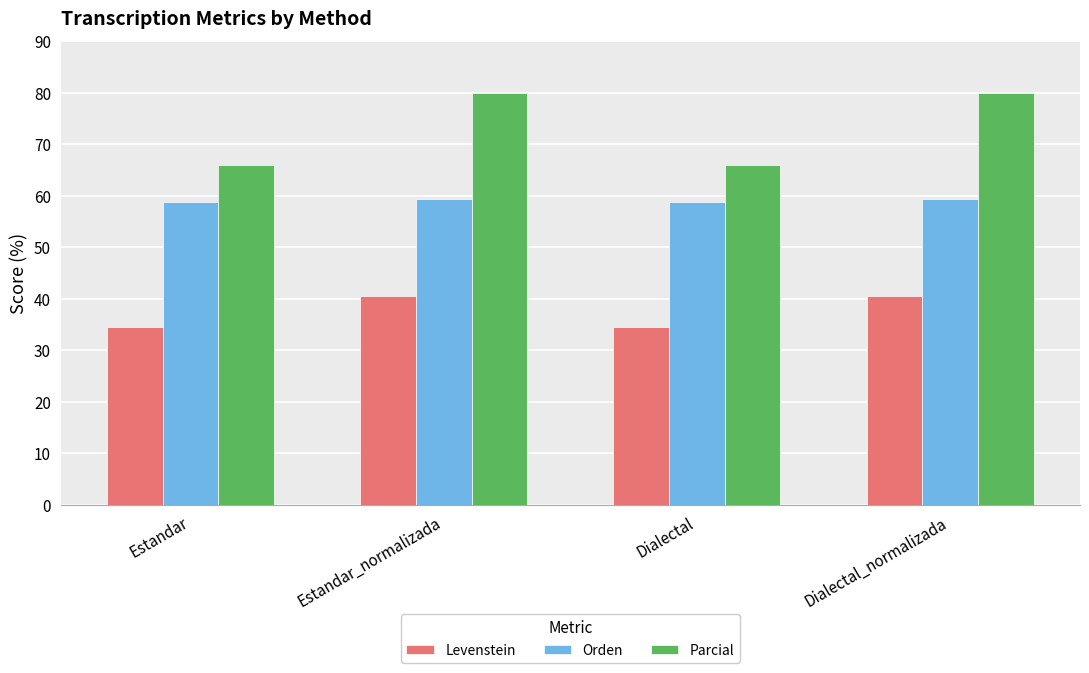

What is the total value across all series at Estandar_normalizada?

179.9